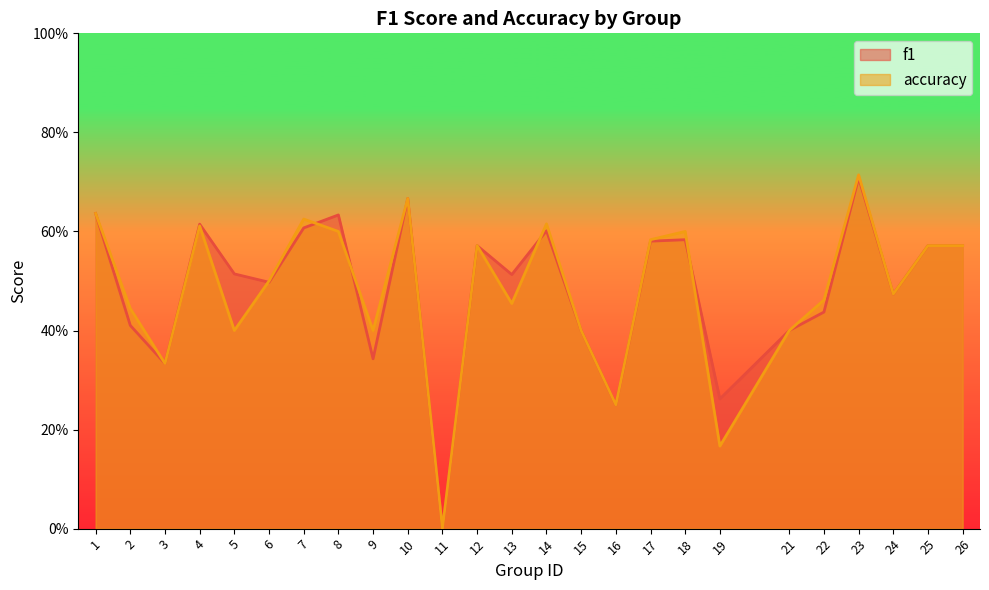

What is the value of the accuracy point at the 19th from the left?

0.2